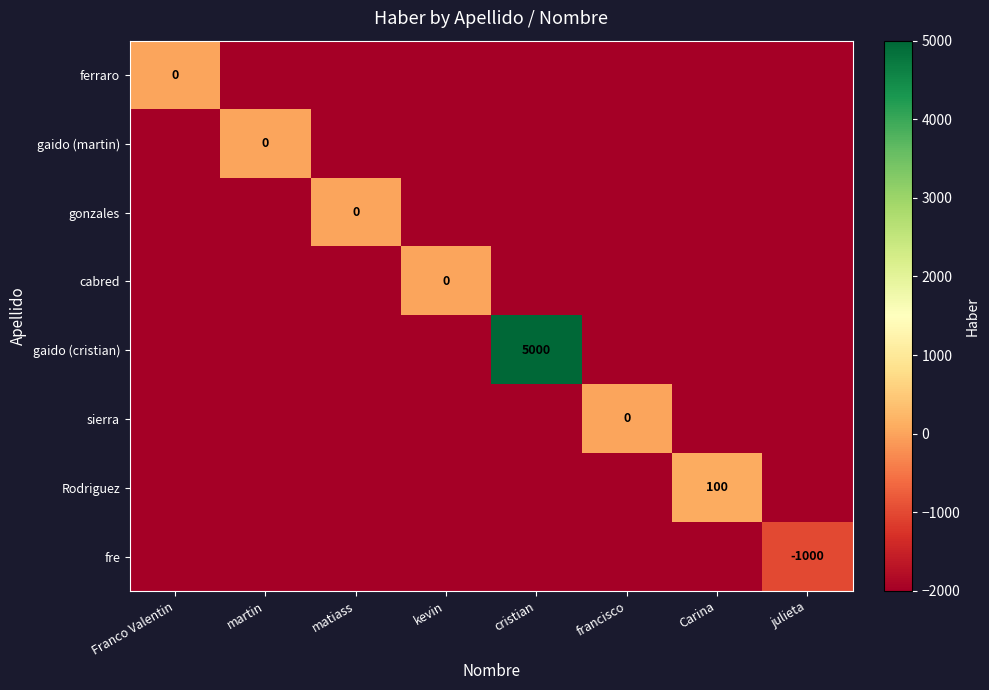

What is the approximate value of fre at cristian, to the nearest 100?

-2000